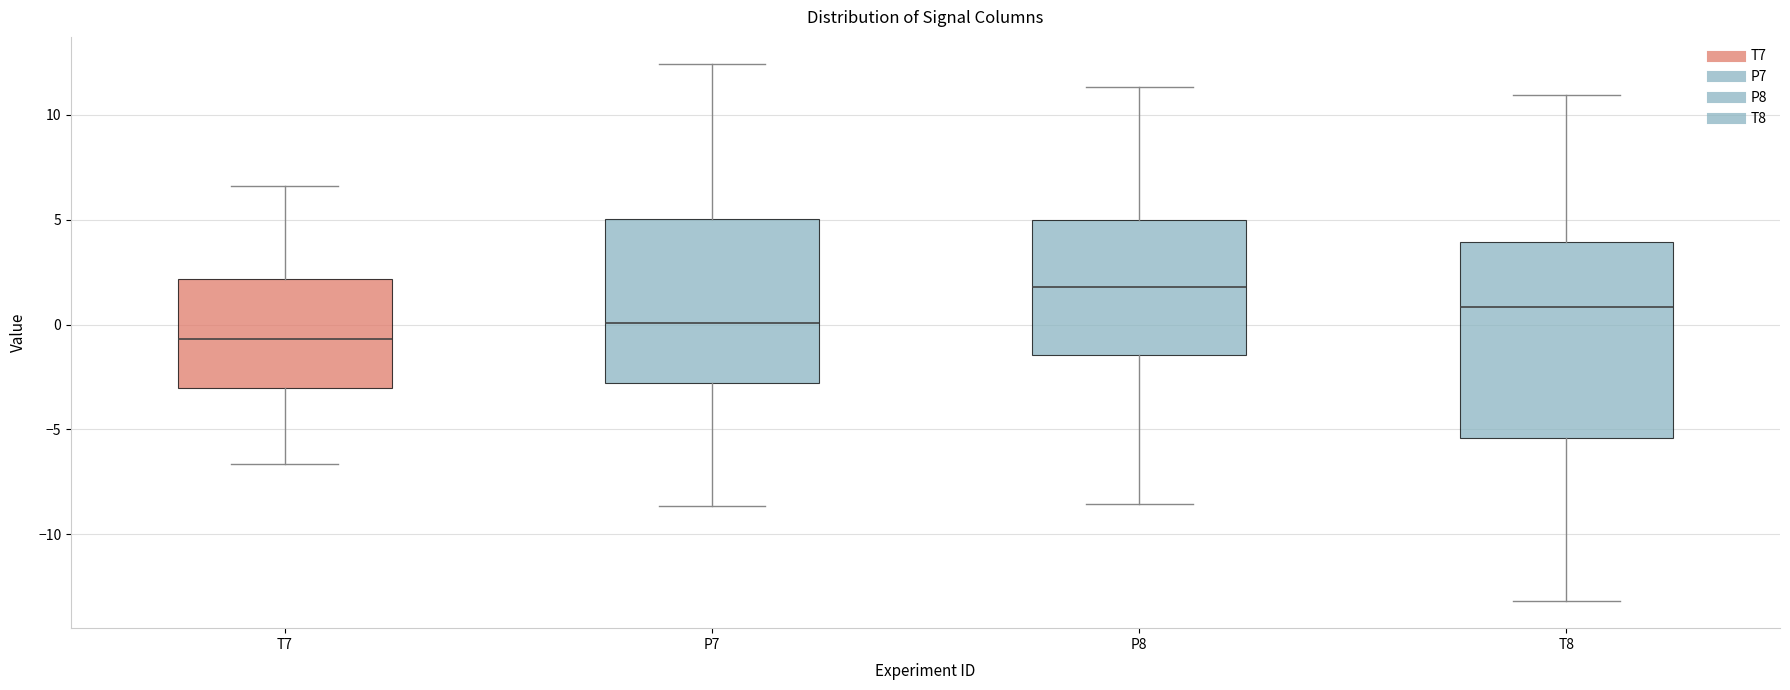

Where is the lower edge of the box for T7 on the y-axis? The values are not printed on the chart, so give them approximately, as read against the axis.

-3.0